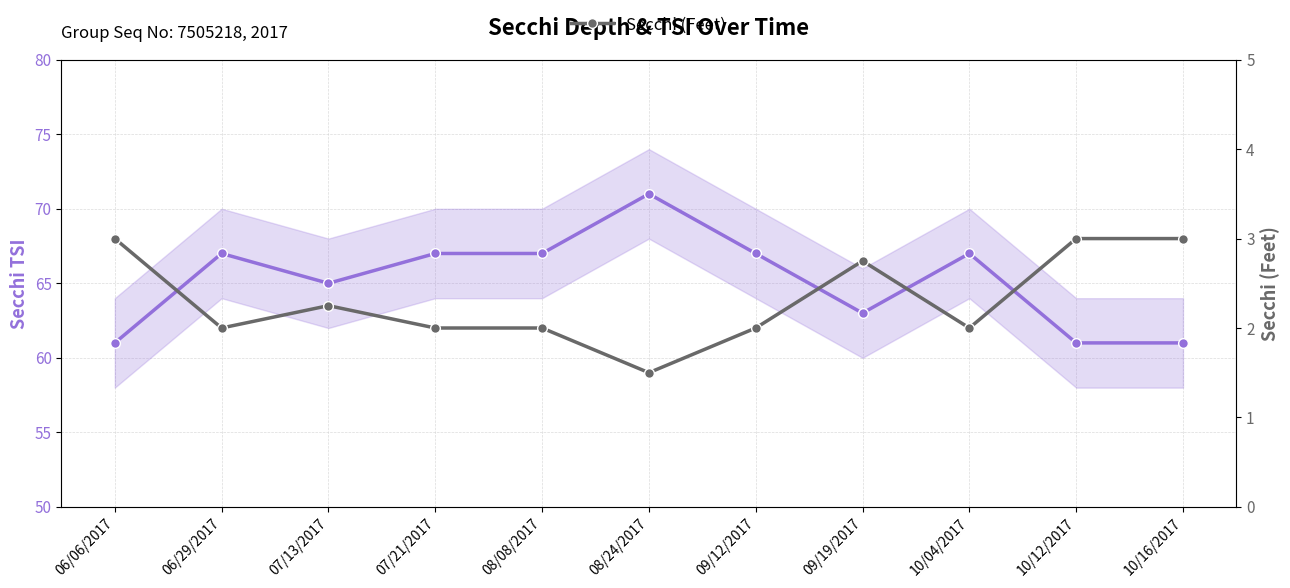

Rank the series by their average value, from lowest to highest.

Secchi (Feet), Secchi TSI